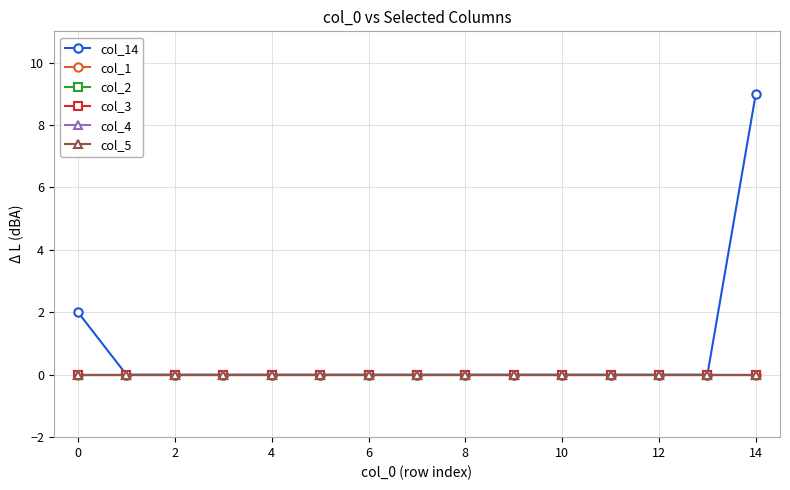

Reading left to right, extract all data points from this chart.

col_14: 2	0	0	0	0	0	0	0	0	0	0	0	0	0	9
col_1: 0	0	0	0	0	0	0	0	0	0	0	0	0	0	0
col_2: 0	0	0	0	0	0	0	0	0	0	0	0	0	0	0
col_3: 0	0	0	0	0	0	0	0	0	0	0	0	0	0	0
col_4: 0	0	0	0	0	0	0	0	0	0	0	0	0	0	0
col_5: 0	0	0	0	0	0	0	0	0	0	0	0	0	0	0